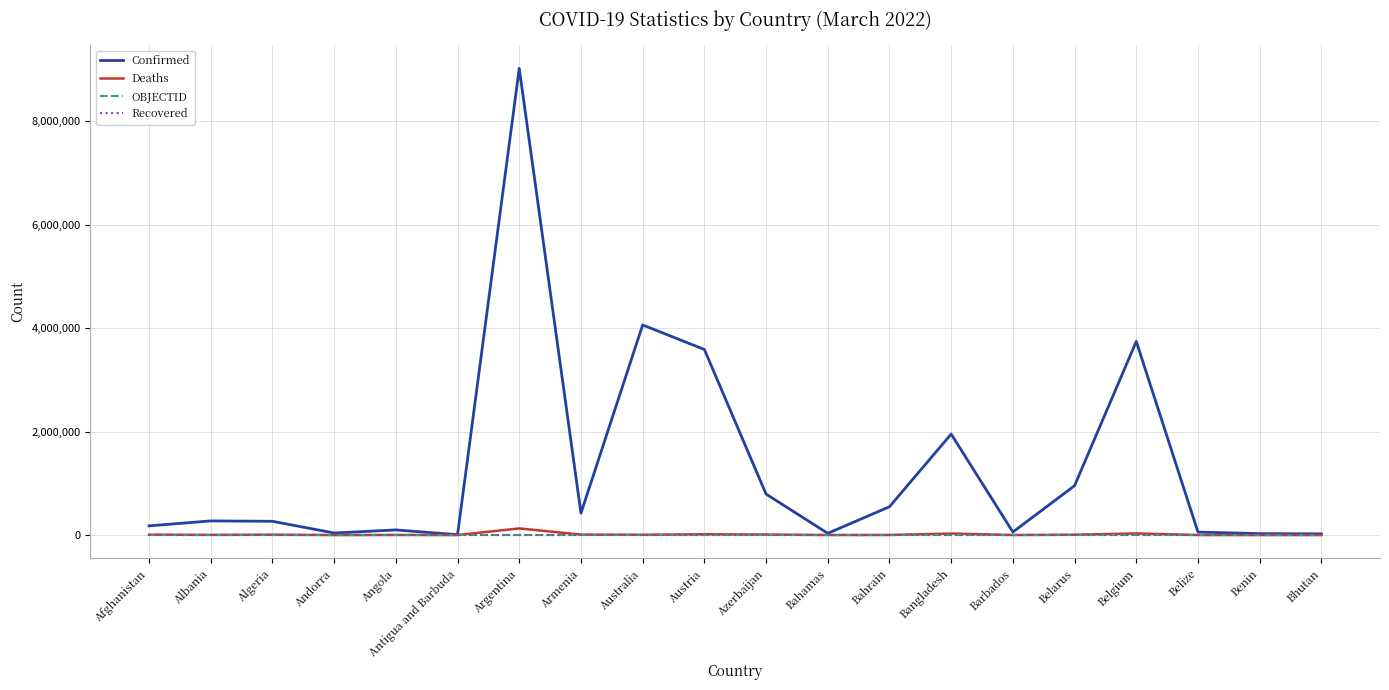

Which series has the largest range (max minus min)?

Confirmed